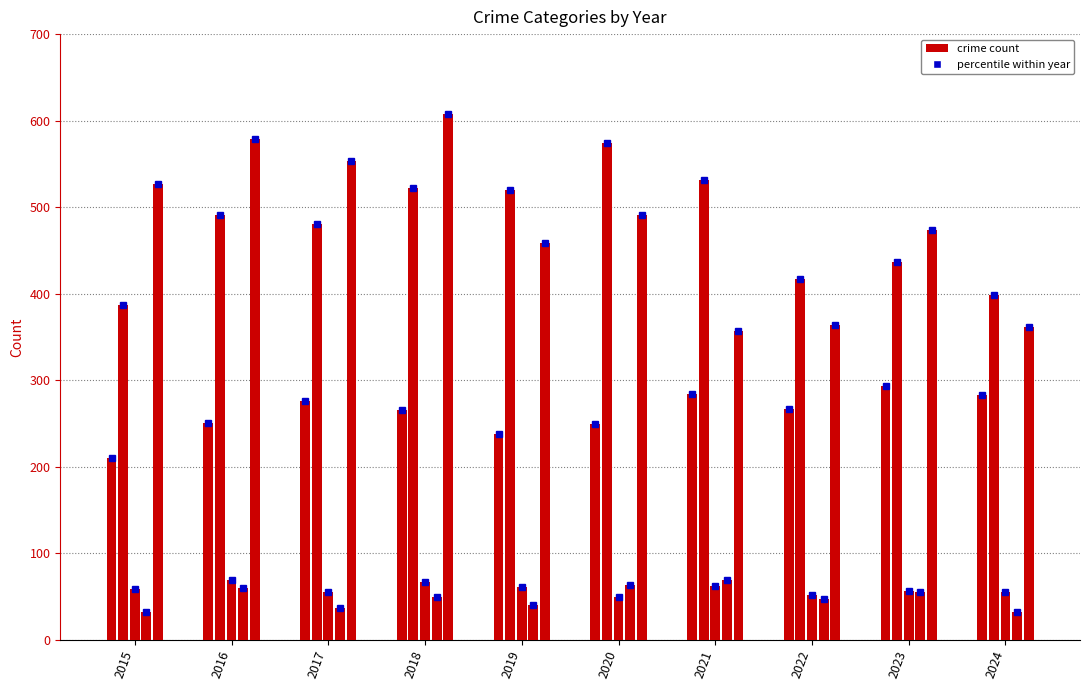

Reading right to left, list all the values displayed in this chart.

Aggravated Assault: 2024=283	2023=293	2022=267	2021=284	2020=249	2019=238	2018=265	2017=276	2016=250	2015=210
Aggravated Battery: 2024=398	2023=436	2022=417	2021=531	2020=574	2019=520	2018=522	2017=480	2016=491	2015=387
Criminal Sexual Assault: 2024=55	2023=56	2022=52	2021=62	2020=49	2019=61	2018=66	2017=55	2016=69	2015=58
Homicide: 2024=32	2023=55	2022=47	2021=69	2020=63	2019=40	2018=49	2017=37	2016=59	2015=32
Robbery: 2024=361	2023=473	2022=364	2021=357	2020=491	2019=458	2018=608	2017=553	2016=579	2015=527